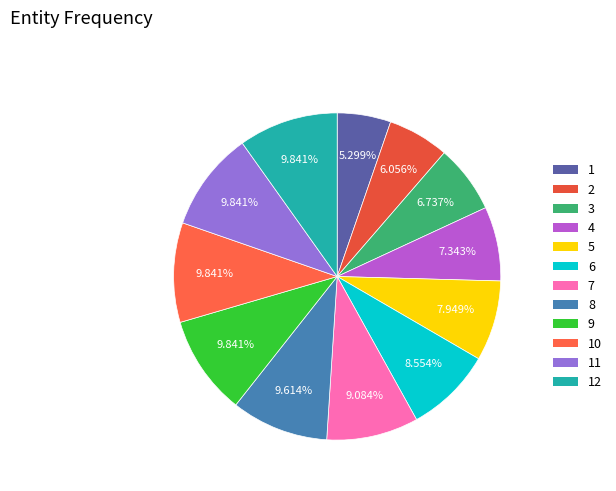

Count the number of slices in the pie.

12